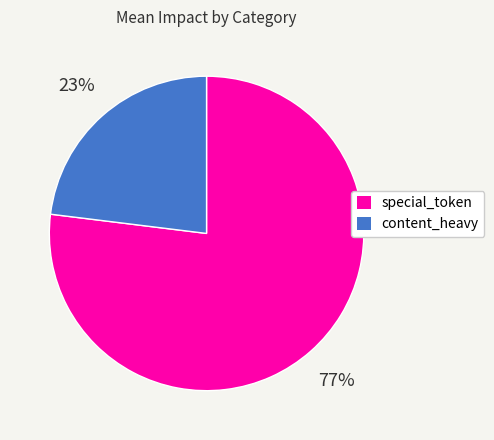

To the nearest percent, what percentage of the pie is content_heavy?

23%